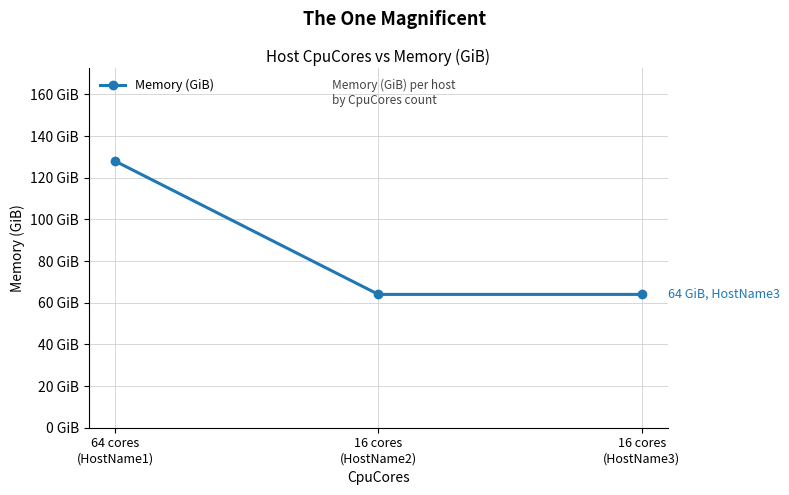

What position from the left is 16 cores
(HostName3)?

3